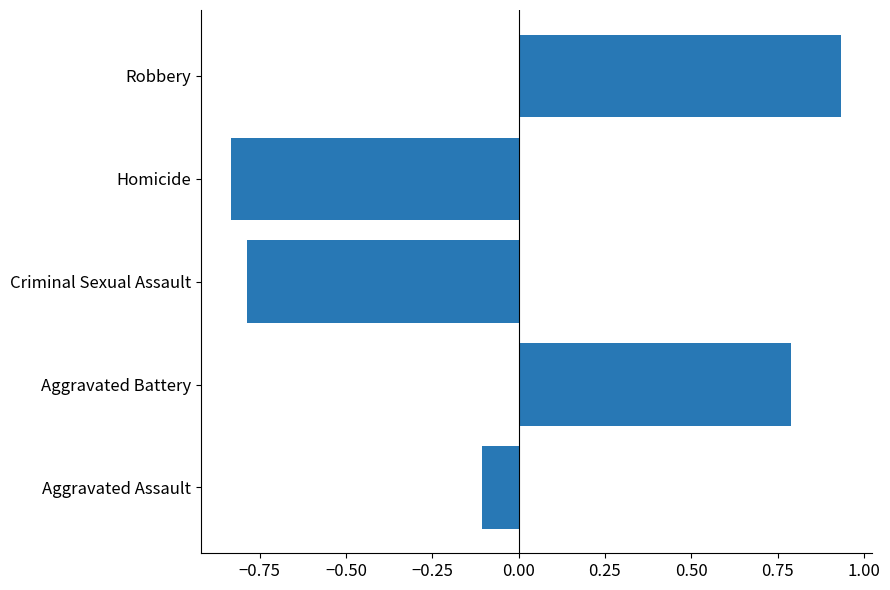

Which has a higher value, Criminal Sexual Assault or Aggravated Battery?

Aggravated Battery